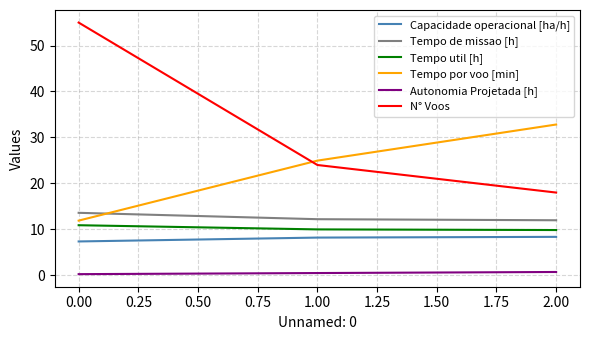

Which series has the largest total across all categories?

N° Voos